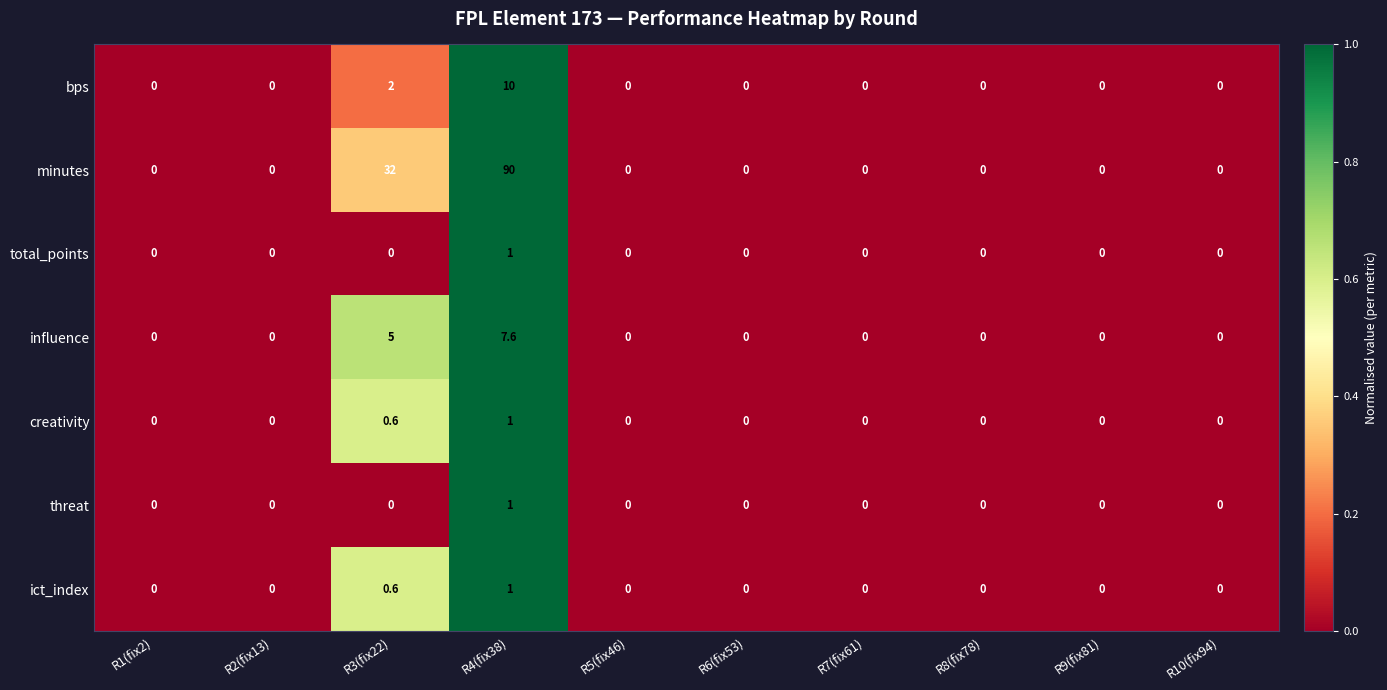

At which category does the chart reach its peak across all series?

R4(fix38)